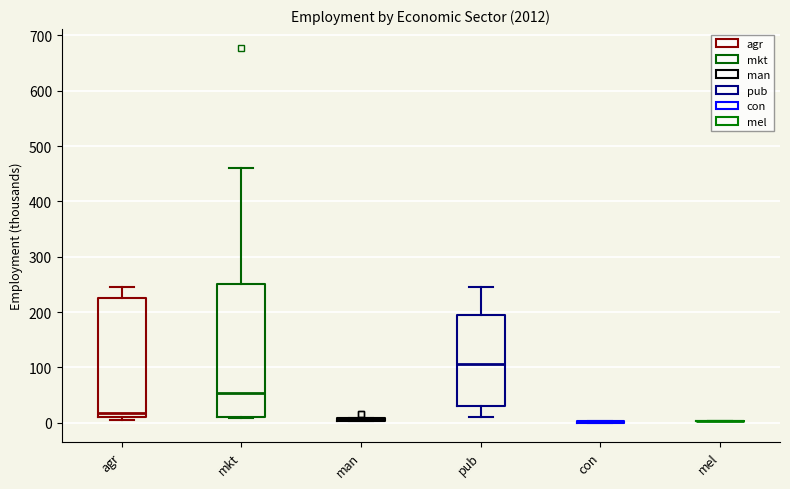

Which box is the tallest, from its lower edge to its upper edge?

mkt